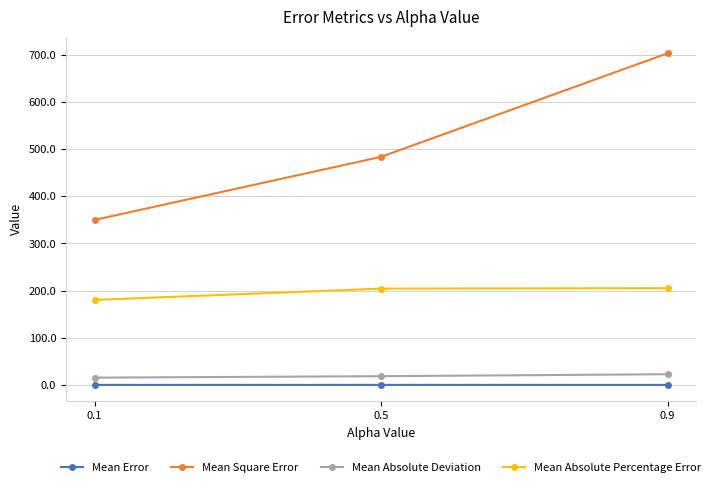

What is the difference between the highest and lowest values at 0.5?

484.1